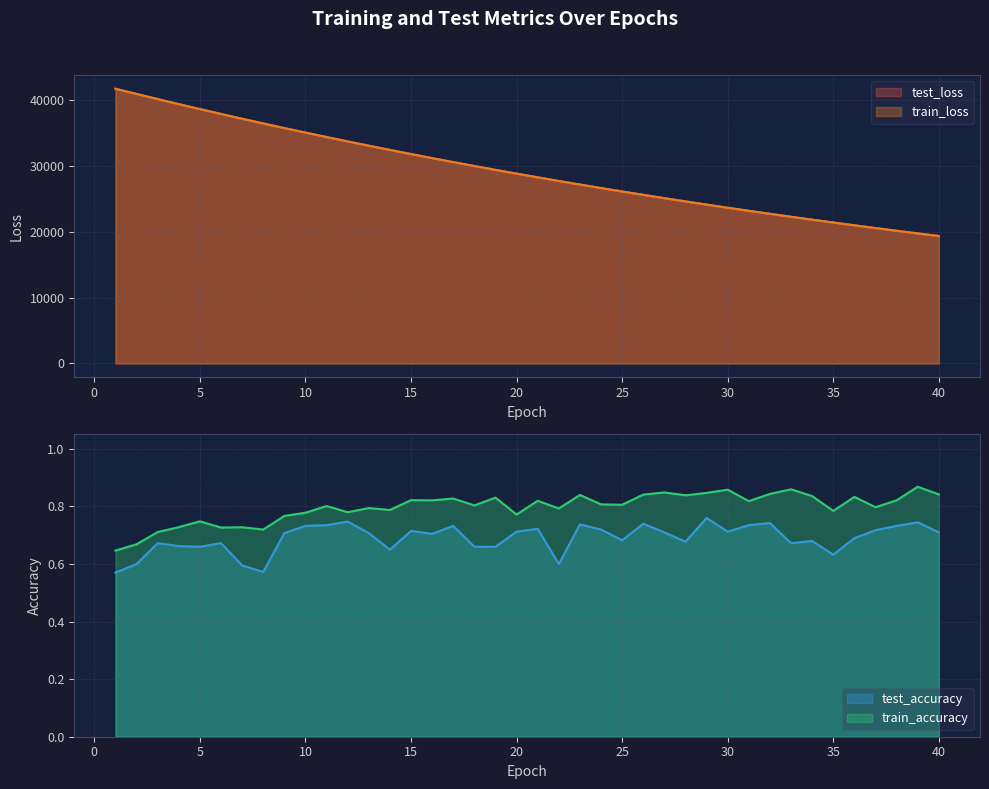

At which category does test_accuracy reach its first local valley?

5